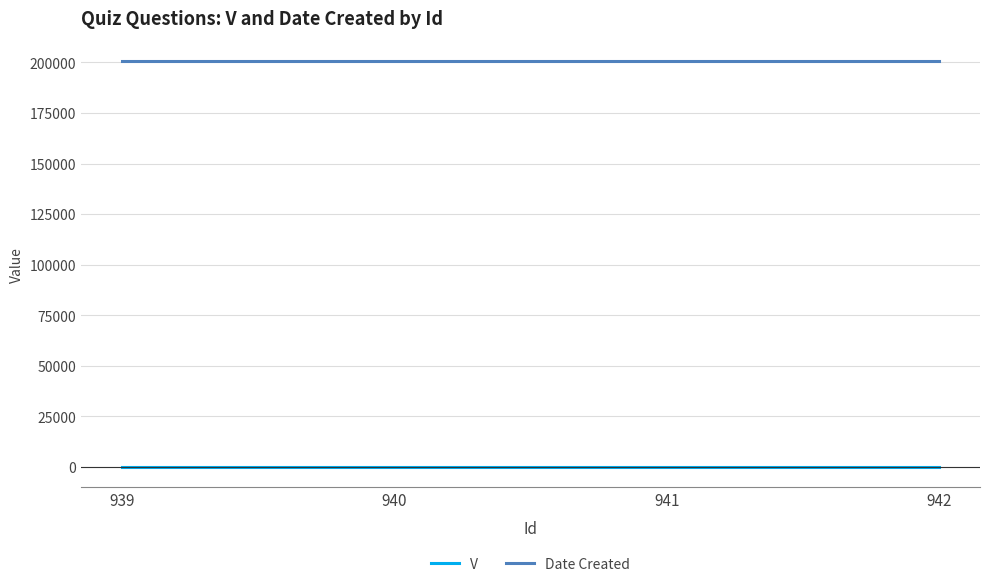

True or false: V has more than 2 interior local peaks.

False